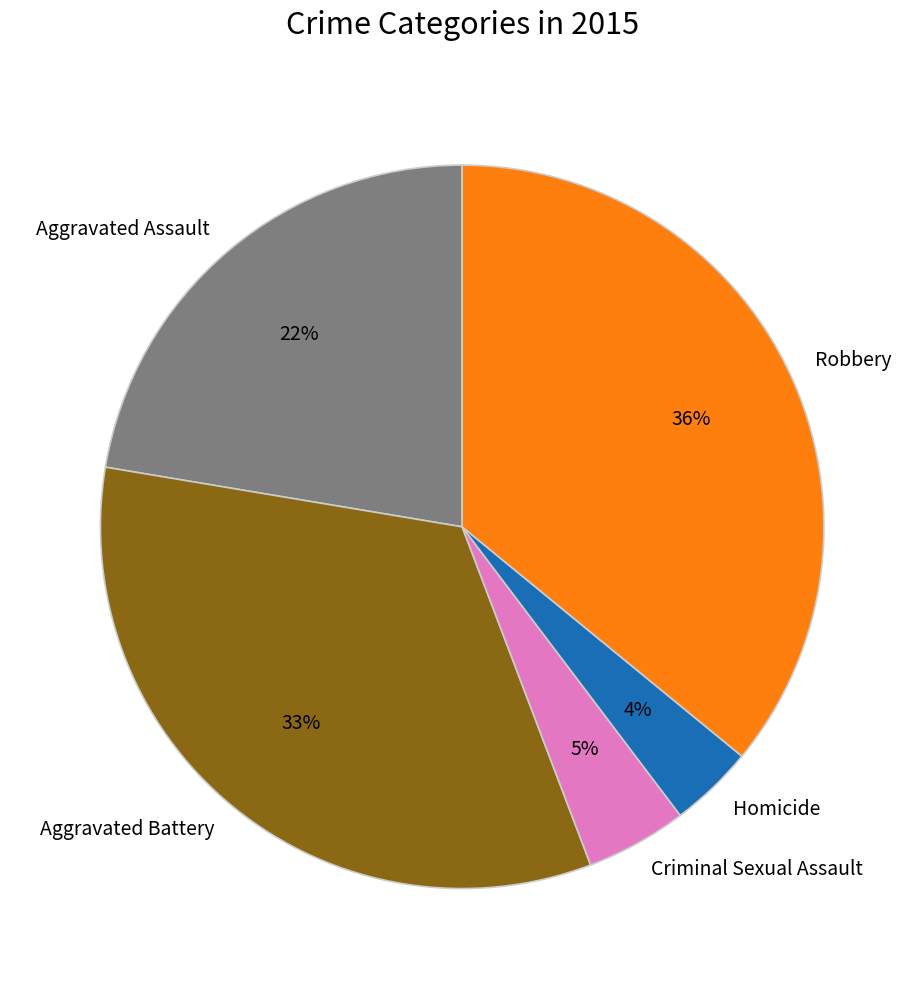

To the nearest percent, what percentage of the pie is Aggravated Assault?

22%